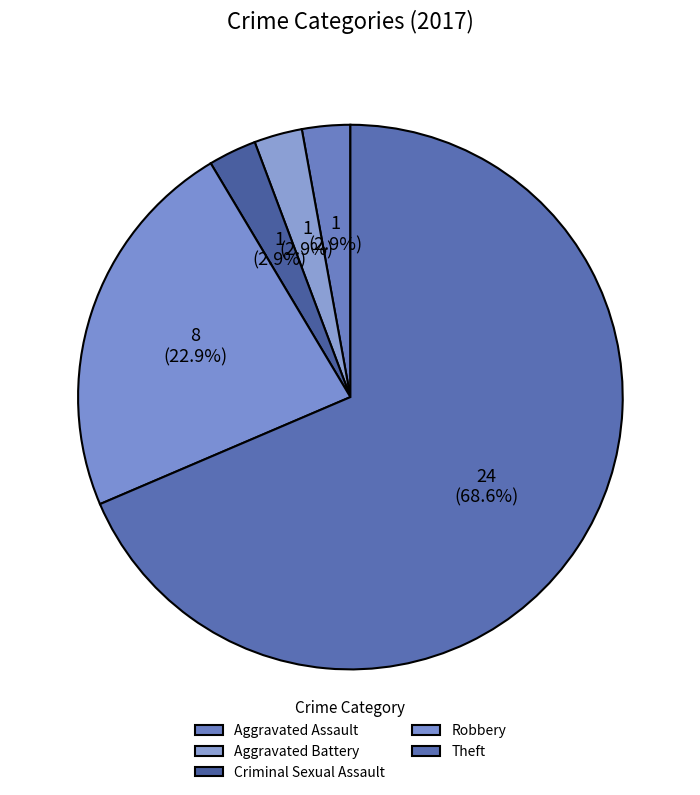

Does Aggravated Assault represent more than half of the total?

No